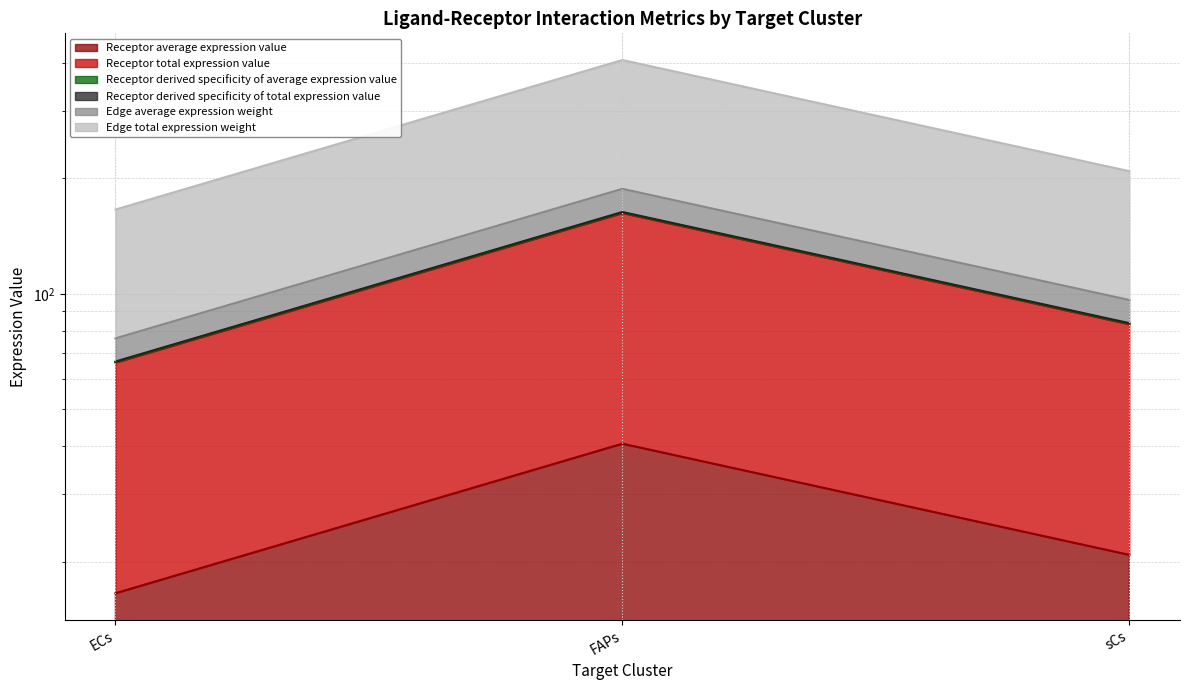

Where is Edge average expression weight nearest to the value 115?

sCs